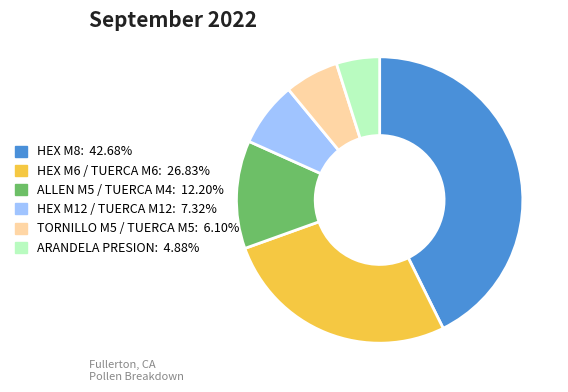

What is the largest slice in the pie chart?

HEX M8